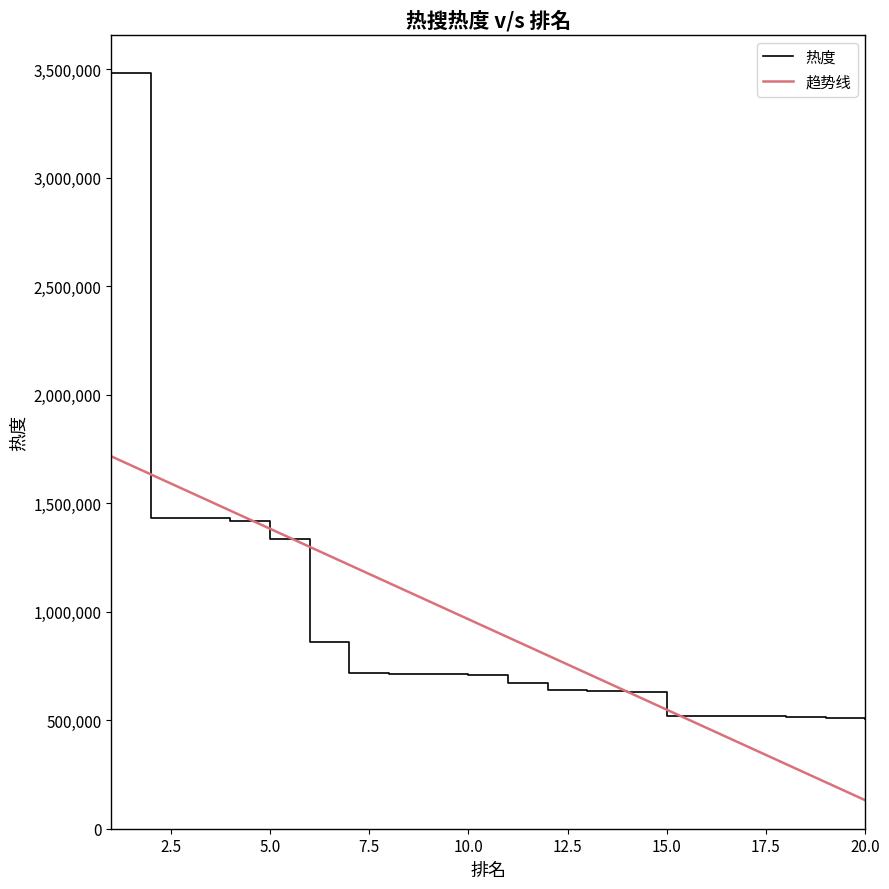

What is the minimum value shown in the chart?

131413.0